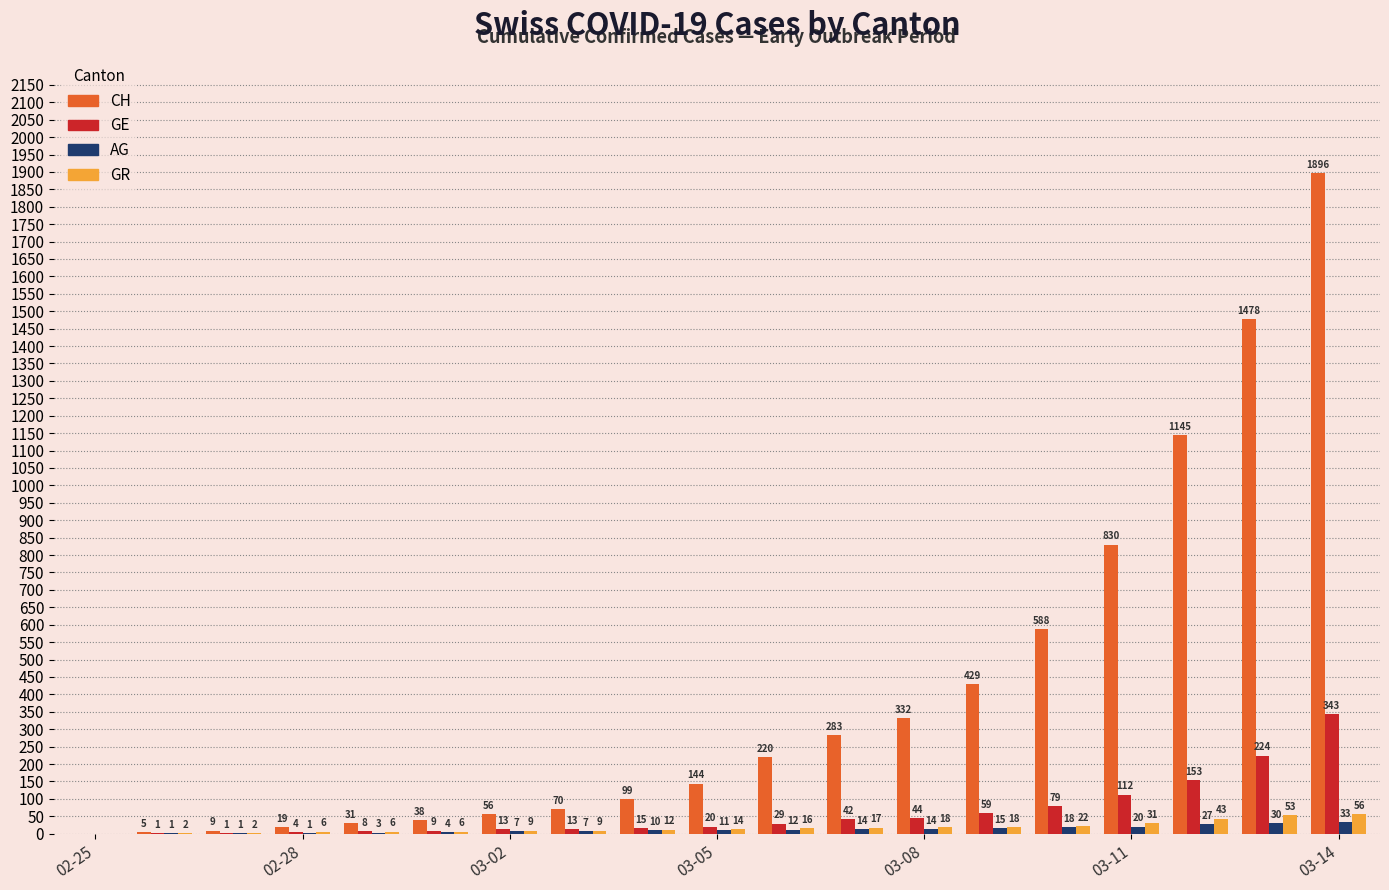

Reading left to right, transcribe all the data shown in this chart.

CH: 0	5	9	19	31	38	56	70	99	144	220	283	332	429	588	830	1145	1478	1896
GE: 0	1	1	4	8	9	13	13	15	20	29	42	44	59	79	112	153	224	343
AG: 0	1	1	1	3	4	7	7	10	11	12	14	14	15	18	20	27	30	33
GR: 0	2	2	6	6	6	9	9	12	14	16	17	18	18	22	31	43	53	56